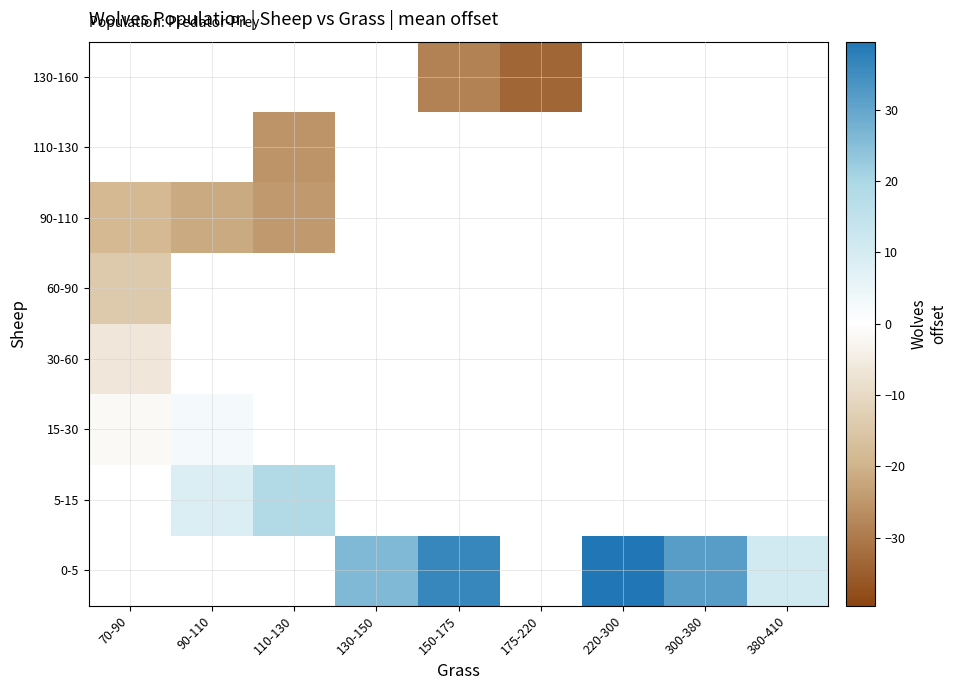

What is the minimum value for 60-90?

-14.5